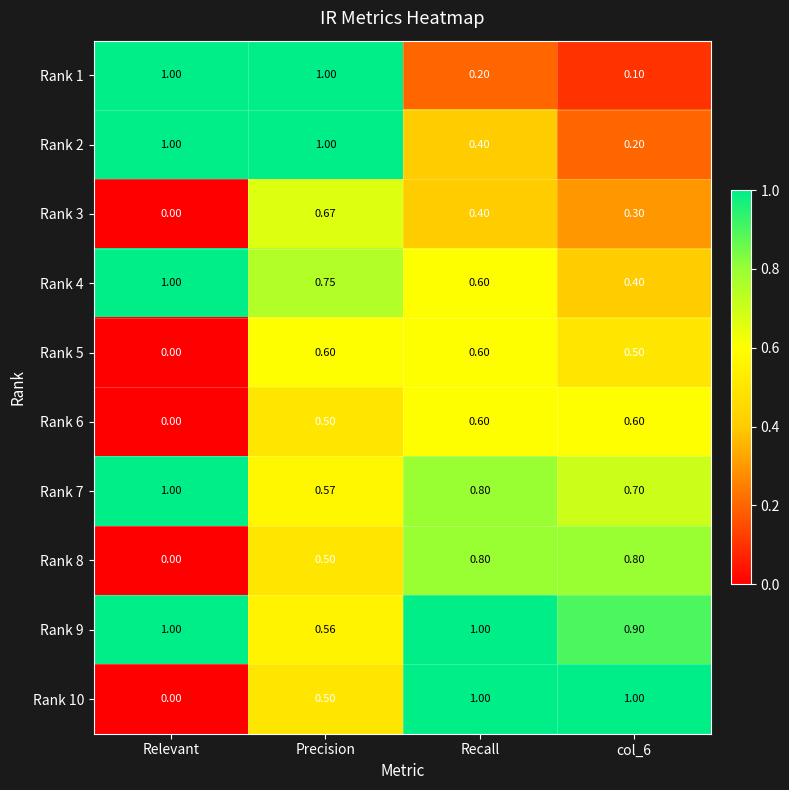

How many positive values does the Rank 5 series have?

3